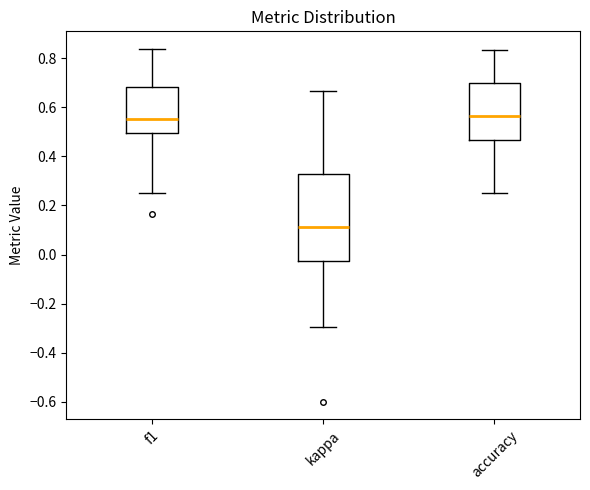

Reading left to right, transcribe this box plot: for each box, give where its median line is, the range the box spans, and where its two whiskers end, as read against the y-axis. The values are not printed on the chart, so give them approximately, as read against the axis.

f1: median 0.56, box 0.50 to 0.68, whiskers 0.26 to 0.84
kappa: median 0.12, box -0.02 to 0.32, whiskers -0.30 to 0.66
accuracy: median 0.56, box 0.46 to 0.70, whiskers 0.26 to 0.84